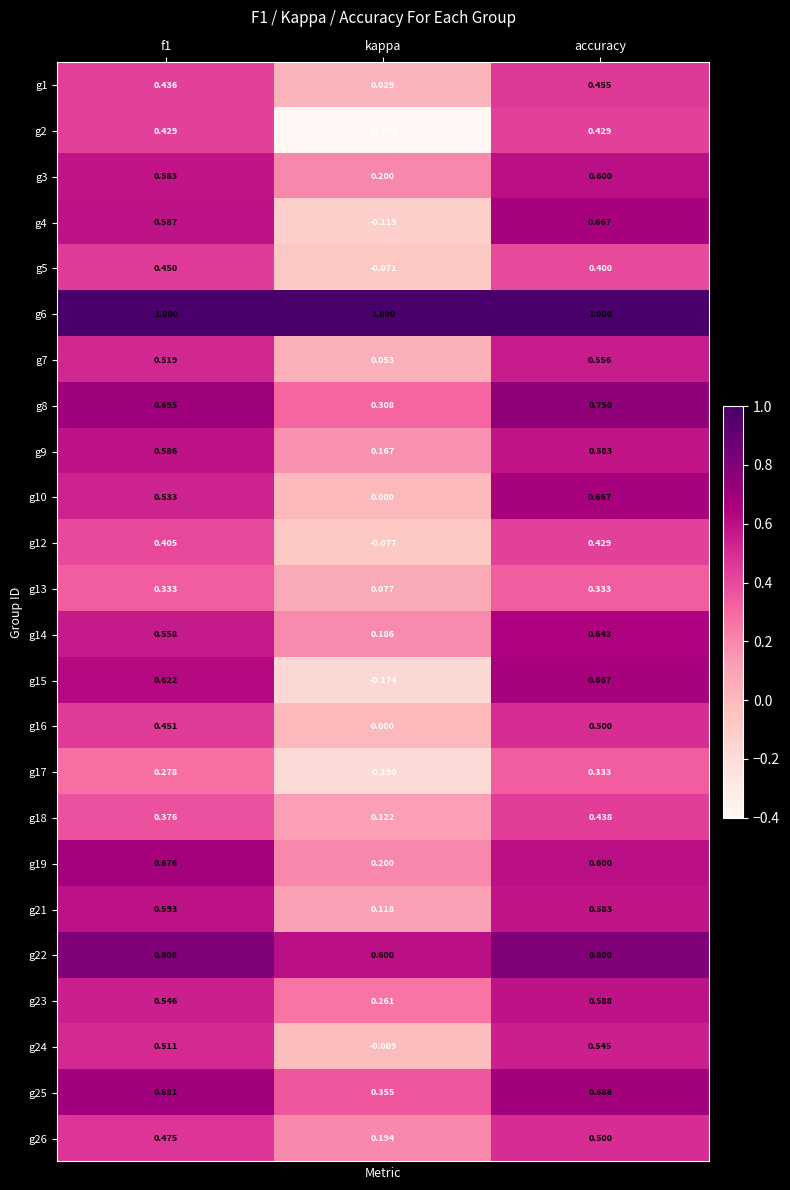

At which category does the chart reach its minimum across all series?

kappa